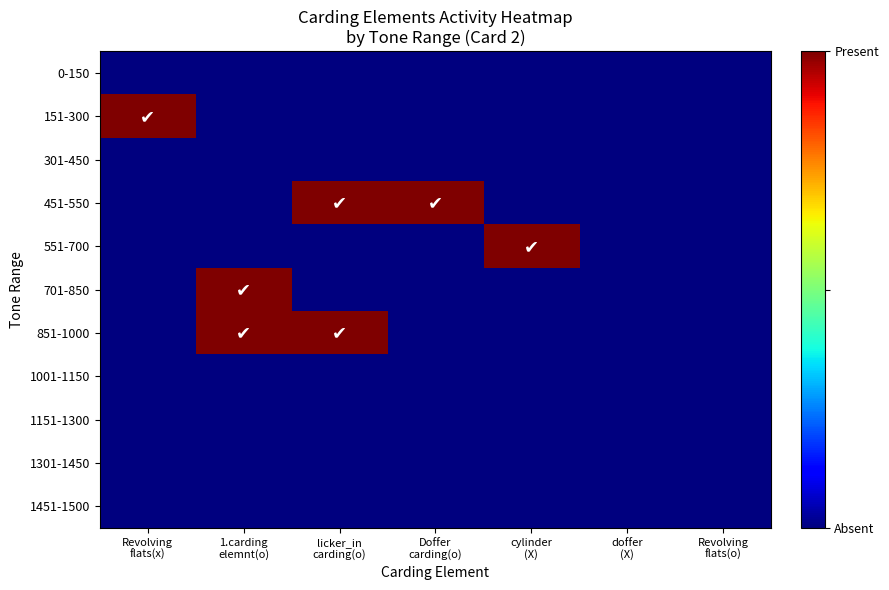

Reading left to right, what are all the values shown in this chart?

0-150: Revolving
flats(x)=0	1.carding
elemnt(o)=0	licker_in
carding(o)=0	Doffer
carding(o)=0	cylinder
(X)=0	doffer
(X)=0	Revolving
flats(o)=0
151-300: Revolving
flats(x)=1	1.carding
elemnt(o)=0	licker_in
carding(o)=0	Doffer
carding(o)=0	cylinder
(X)=0	doffer
(X)=0	Revolving
flats(o)=0
301-450: Revolving
flats(x)=0	1.carding
elemnt(o)=0	licker_in
carding(o)=0	Doffer
carding(o)=0	cylinder
(X)=0	doffer
(X)=0	Revolving
flats(o)=0
451-550: Revolving
flats(x)=0	1.carding
elemnt(o)=0	licker_in
carding(o)=1	Doffer
carding(o)=1	cylinder
(X)=0	doffer
(X)=0	Revolving
flats(o)=0
551-700: Revolving
flats(x)=0	1.carding
elemnt(o)=0	licker_in
carding(o)=0	Doffer
carding(o)=0	cylinder
(X)=1	doffer
(X)=0	Revolving
flats(o)=0
701-850: Revolving
flats(x)=0	1.carding
elemnt(o)=1	licker_in
carding(o)=0	Doffer
carding(o)=0	cylinder
(X)=0	doffer
(X)=0	Revolving
flats(o)=0
851-1000: Revolving
flats(x)=0	1.carding
elemnt(o)=1	licker_in
carding(o)=1	Doffer
carding(o)=0	cylinder
(X)=0	doffer
(X)=0	Revolving
flats(o)=0
1001-1150: Revolving
flats(x)=0	1.carding
elemnt(o)=0	licker_in
carding(o)=0	Doffer
carding(o)=0	cylinder
(X)=0	doffer
(X)=0	Revolving
flats(o)=0
1151-1300: Revolving
flats(x)=0	1.carding
elemnt(o)=0	licker_in
carding(o)=0	Doffer
carding(o)=0	cylinder
(X)=0	doffer
(X)=0	Revolving
flats(o)=0
1301-1450: Revolving
flats(x)=0	1.carding
elemnt(o)=0	licker_in
carding(o)=0	Doffer
carding(o)=0	cylinder
(X)=0	doffer
(X)=0	Revolving
flats(o)=0
1451-1500: Revolving
flats(x)=0	1.carding
elemnt(o)=0	licker_in
carding(o)=0	Doffer
carding(o)=0	cylinder
(X)=0	doffer
(X)=0	Revolving
flats(o)=0